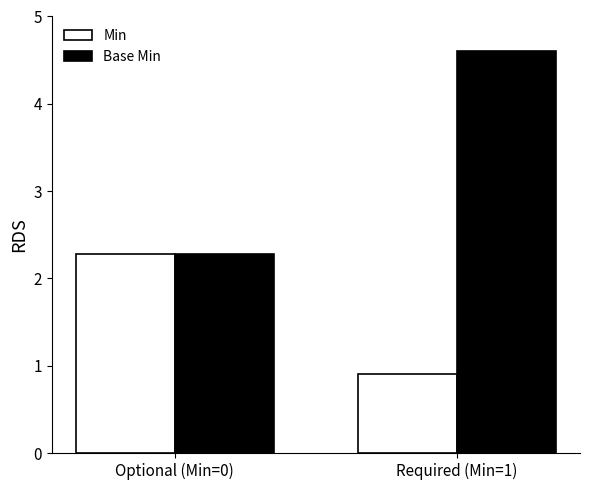

Which series has the widest spread of values?

Base Min